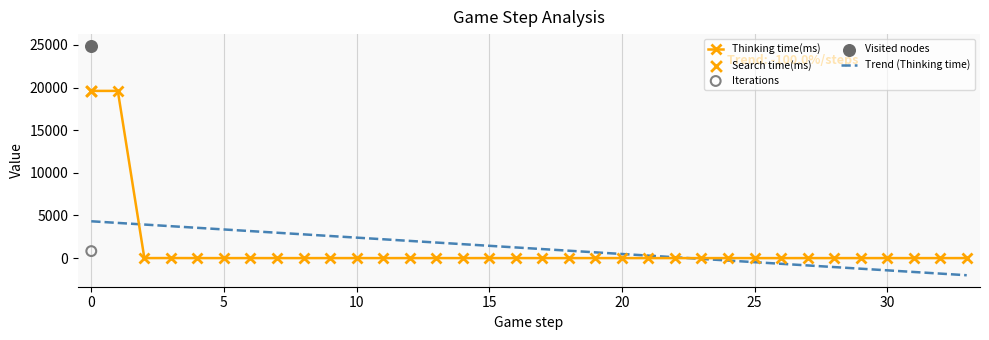

Which series has the largest total across all categories?

Thinking time(ms)